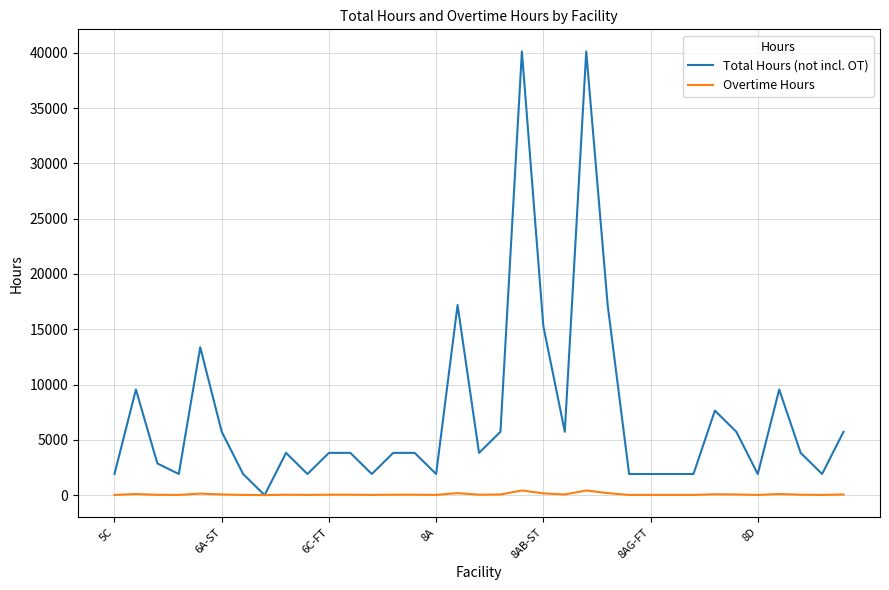

List the series in order of their peak value, highest first.

Total Hours (not incl. OT), Overtime Hours